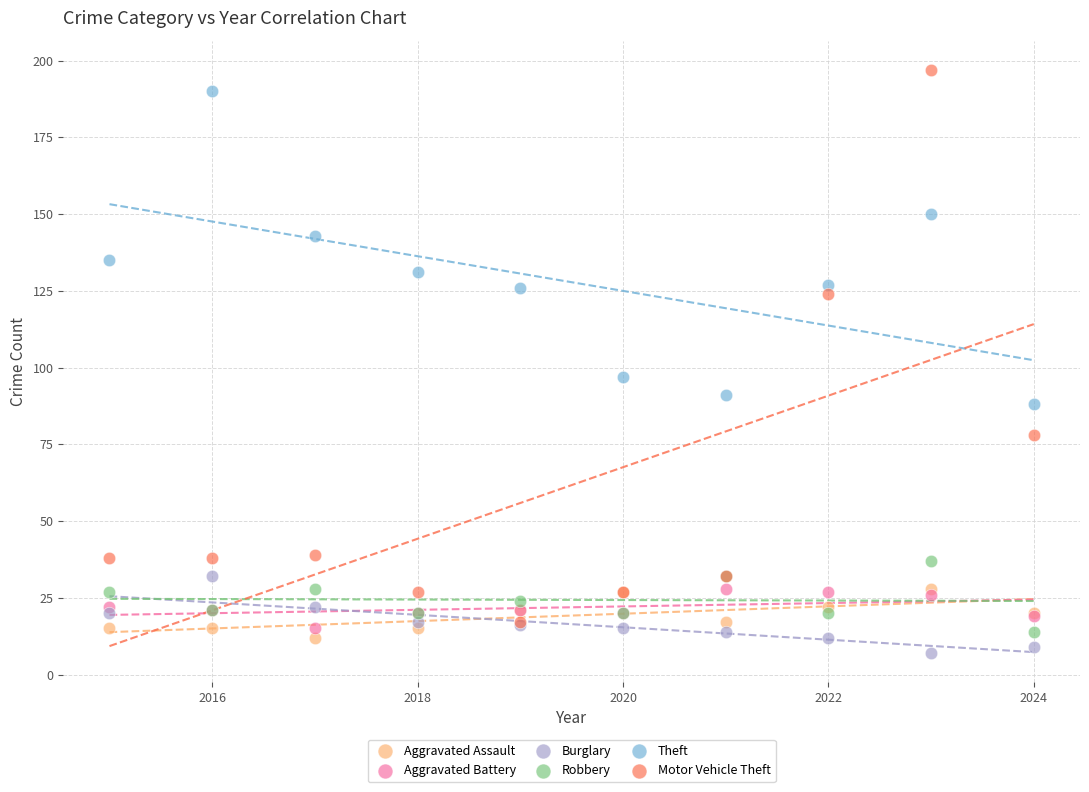

What are all the series names shown in the legend?

Aggravated Assault, Aggravated Battery, Burglary, Robbery, Theft, Motor Vehicle Theft